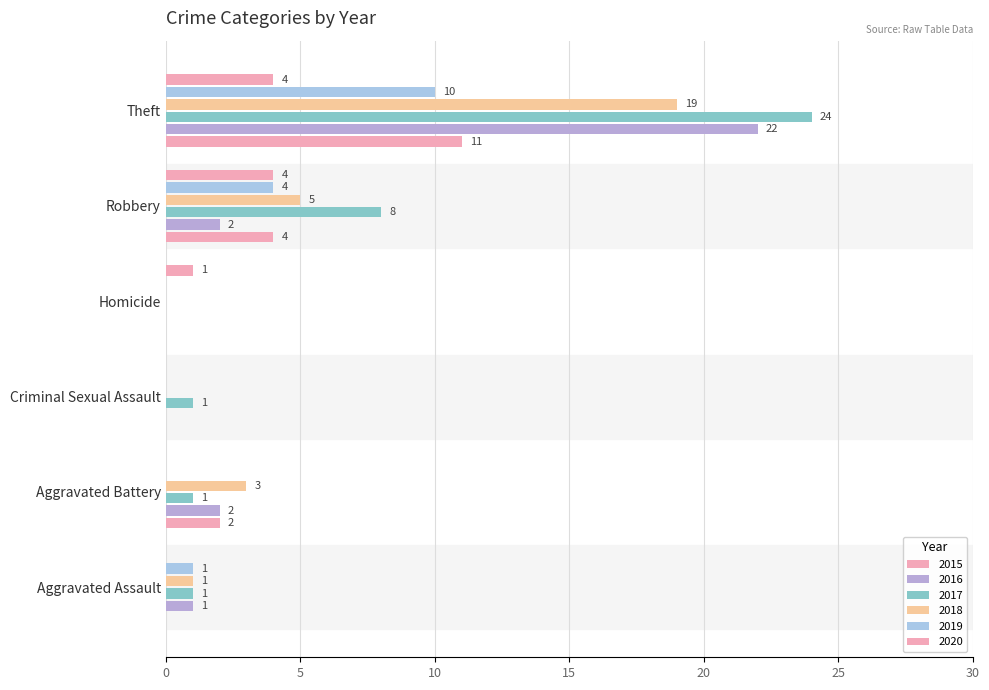

How many categories are shown in the chart?

6